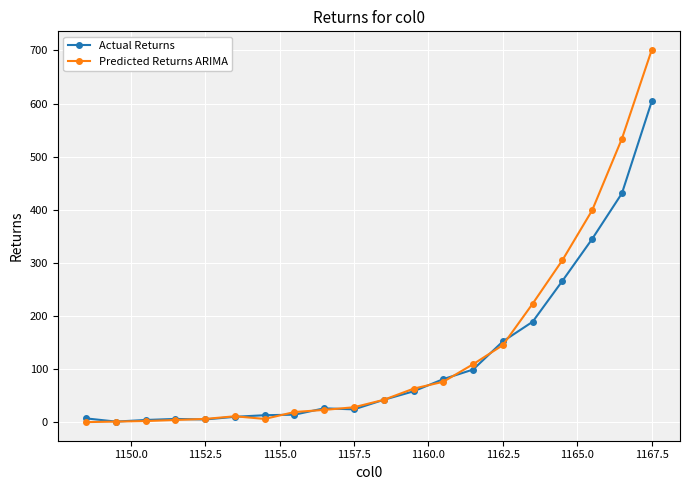

At how many categories does at least one series exceed 315?

3